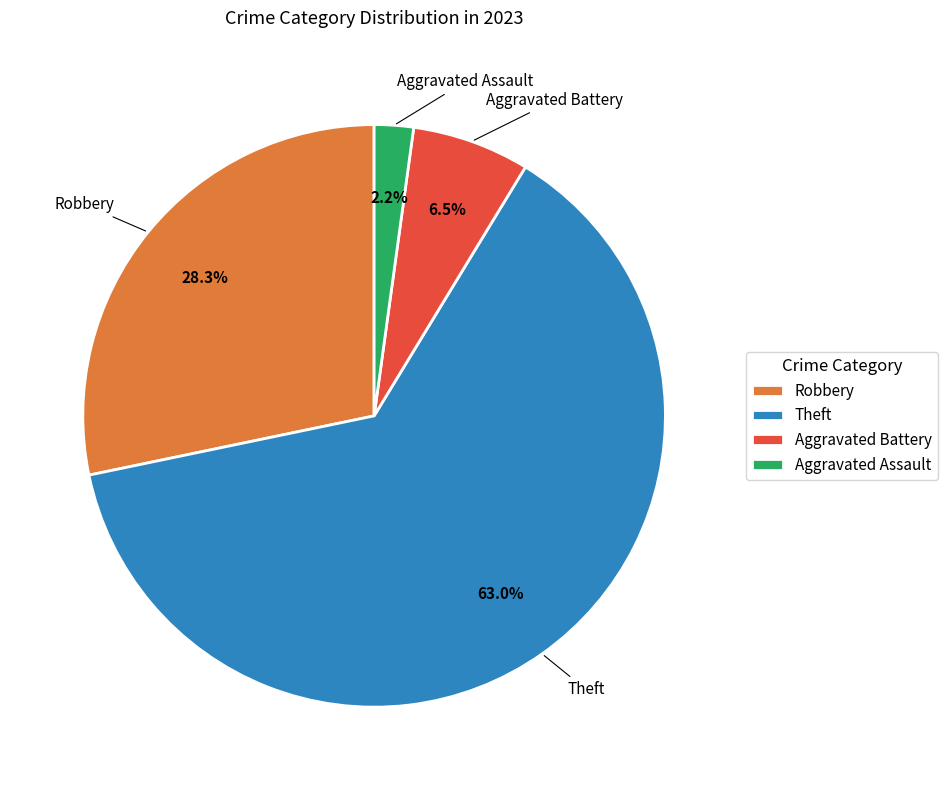

Which slice is the smallest?

Aggravated Assault